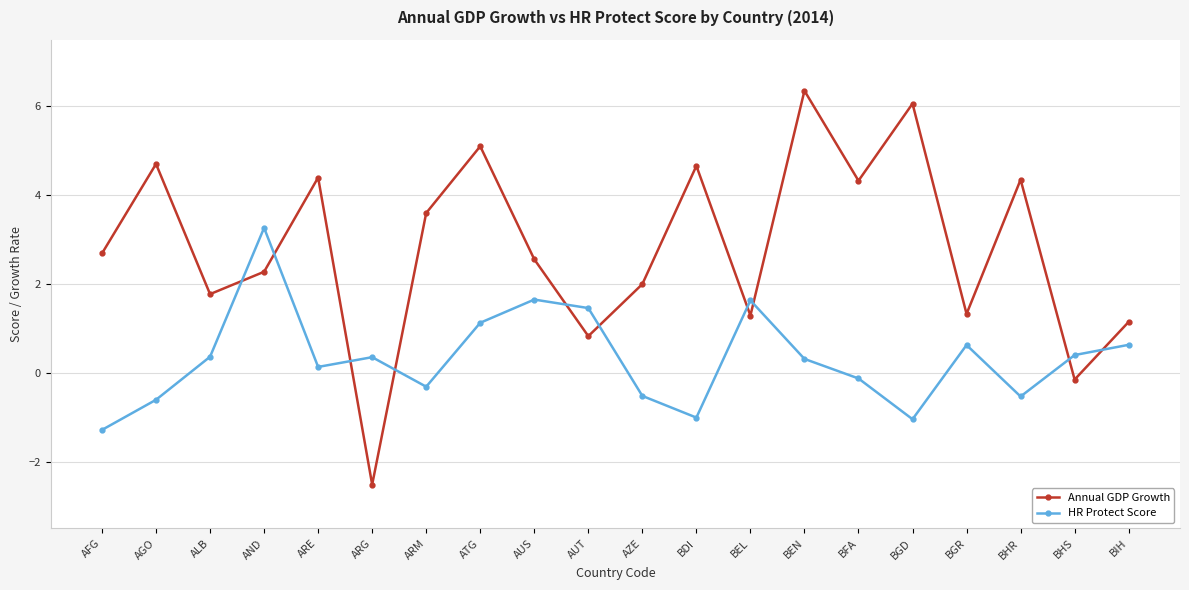

What are all the series names shown in the legend?

Annual GDP Growth, HR Protect Score